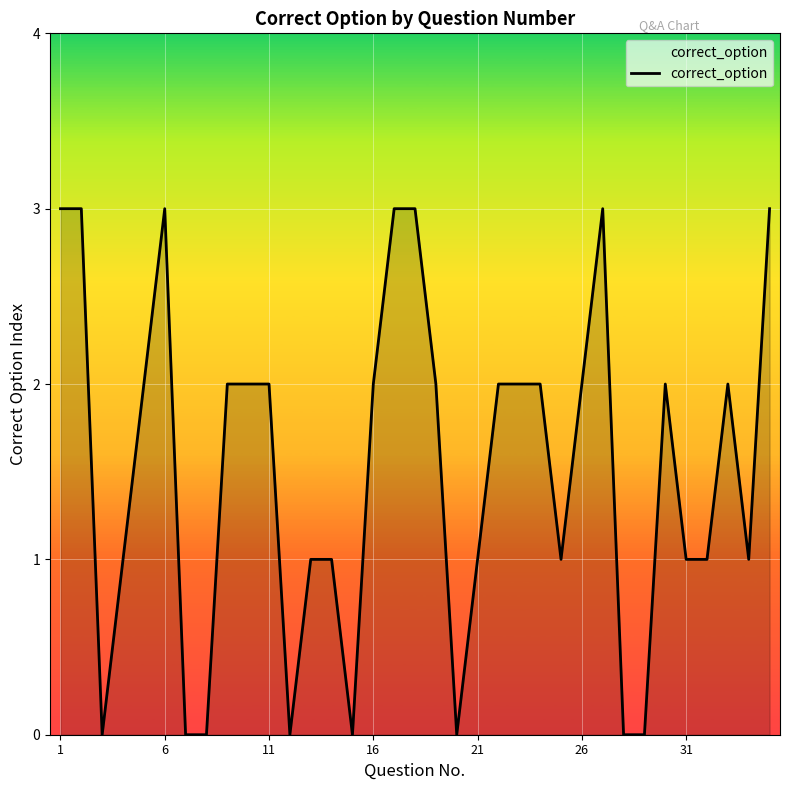

What is the difference between the maximum and minimum values?

3